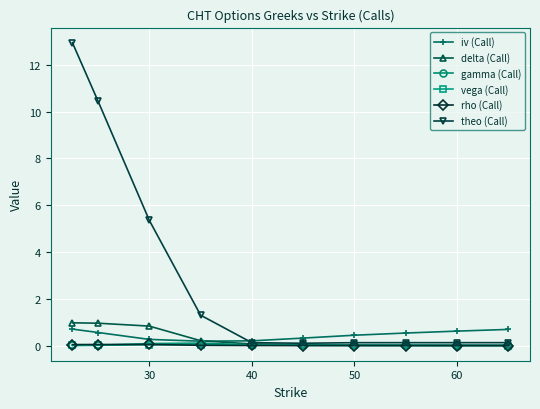

Which series has the widest spread of values?

theo (Call)